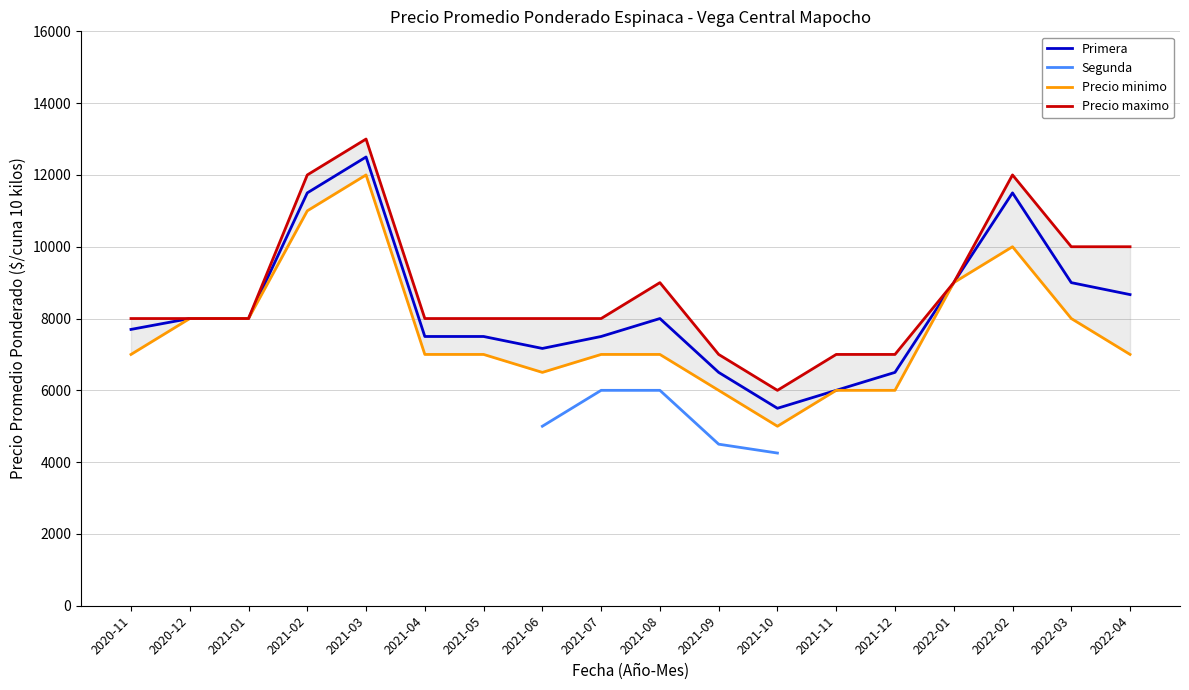

Which series has the widest spread of values?

Primera